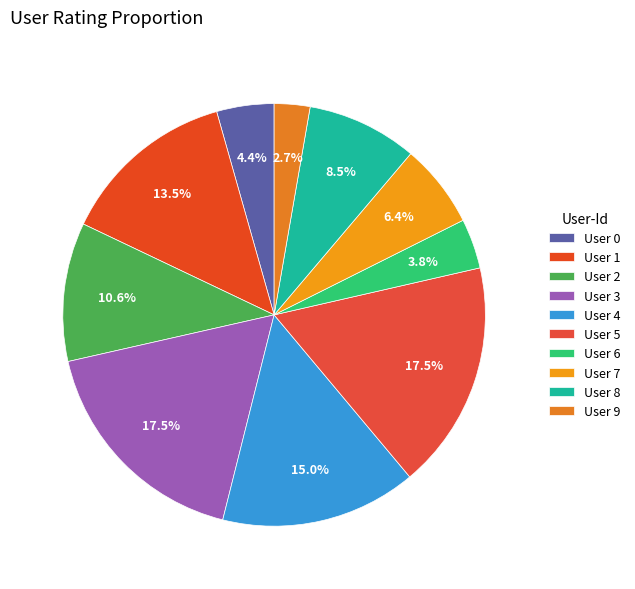

To the nearest percent, what is the average slice percentage?

10%